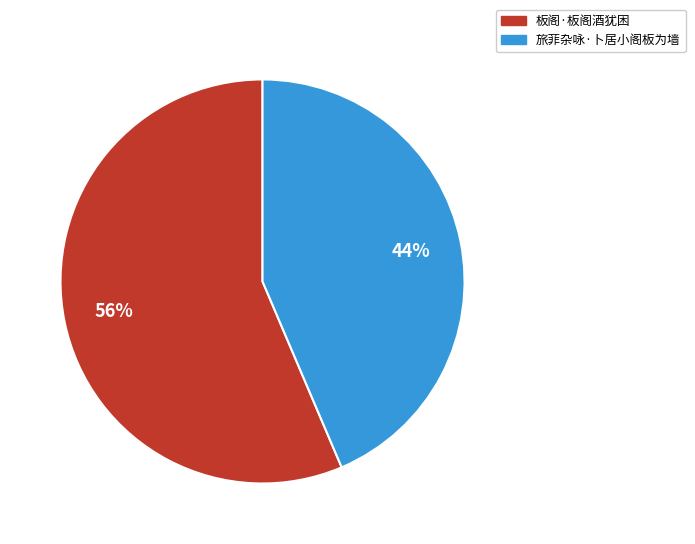

Is the sum of 板阁·板阁酒犹困 and 旅菲杂咏·卜居小阁板为墙 greater than half?

Yes